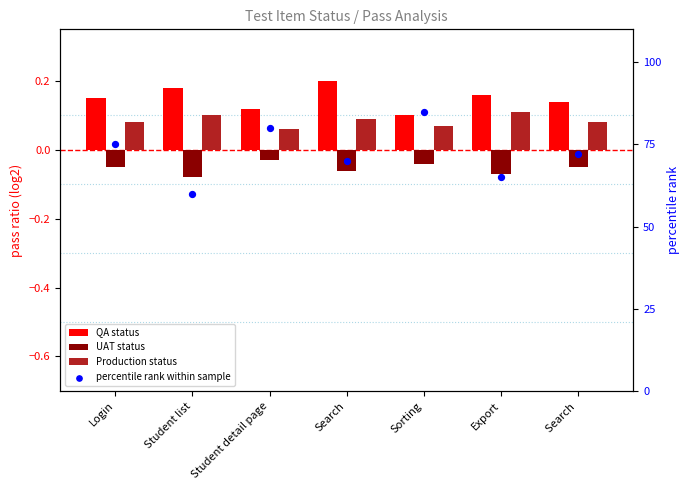

What is the total value across all series at Export?

65.2